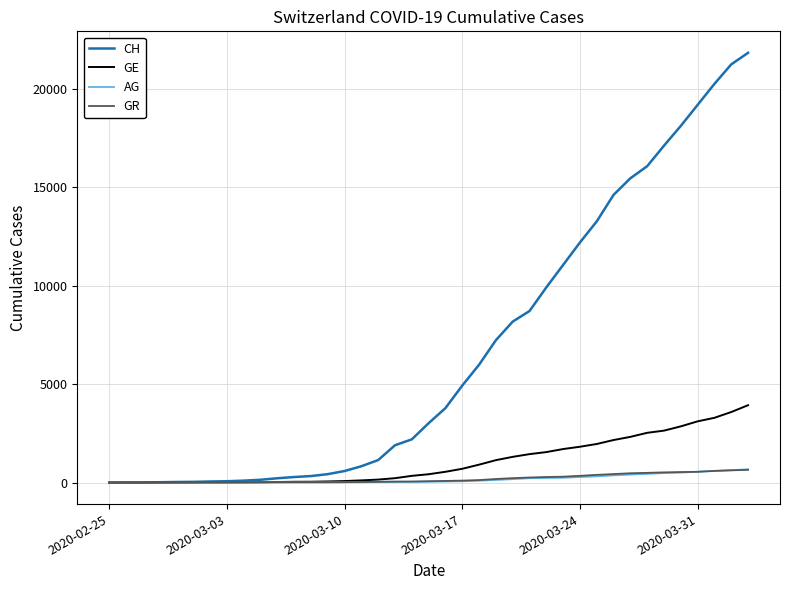

What is the highest value of the GR series?

649